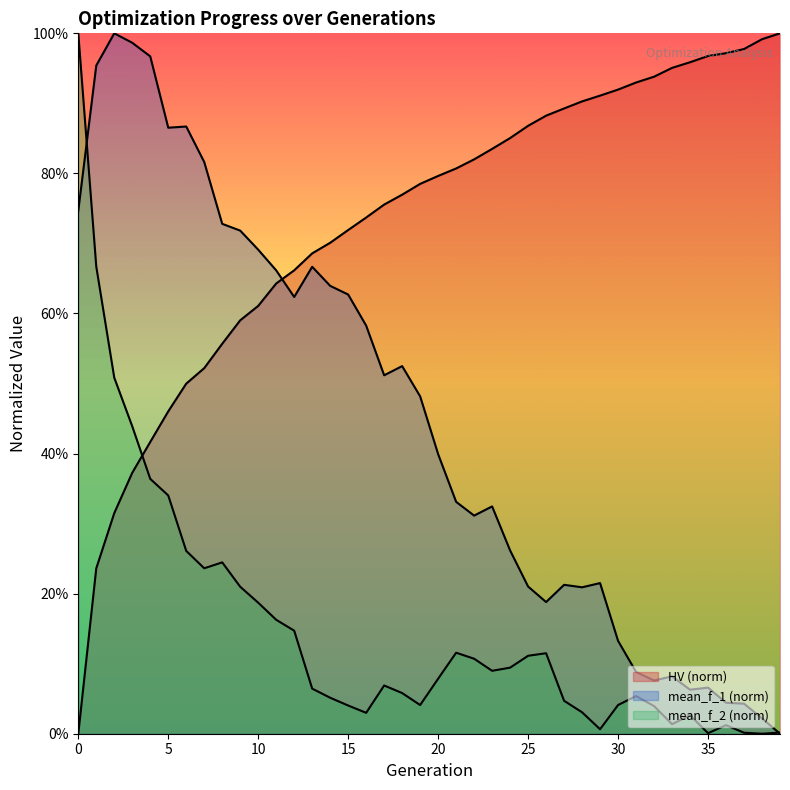

Which series changed the most between 9 and 26?

mean_f_1